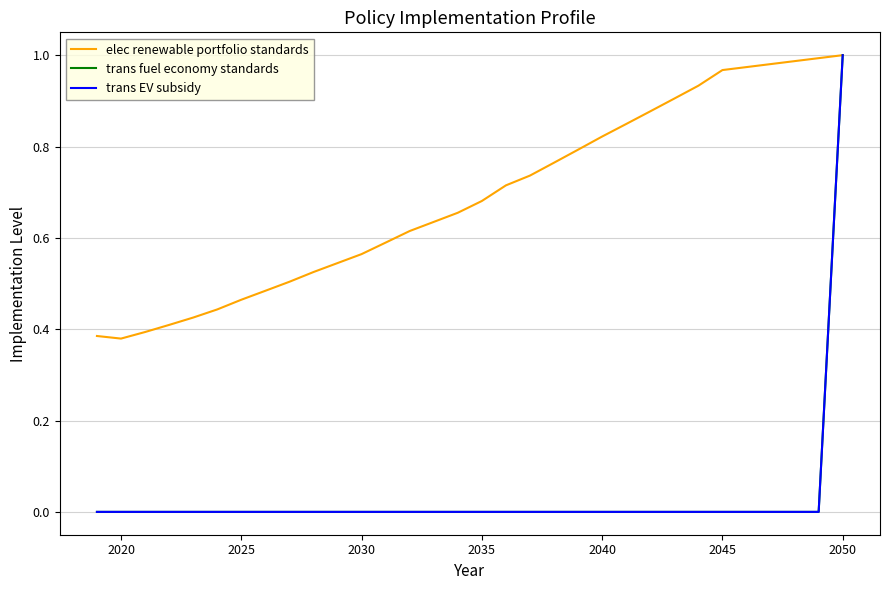

Does the chart have visible grid lines?

Yes